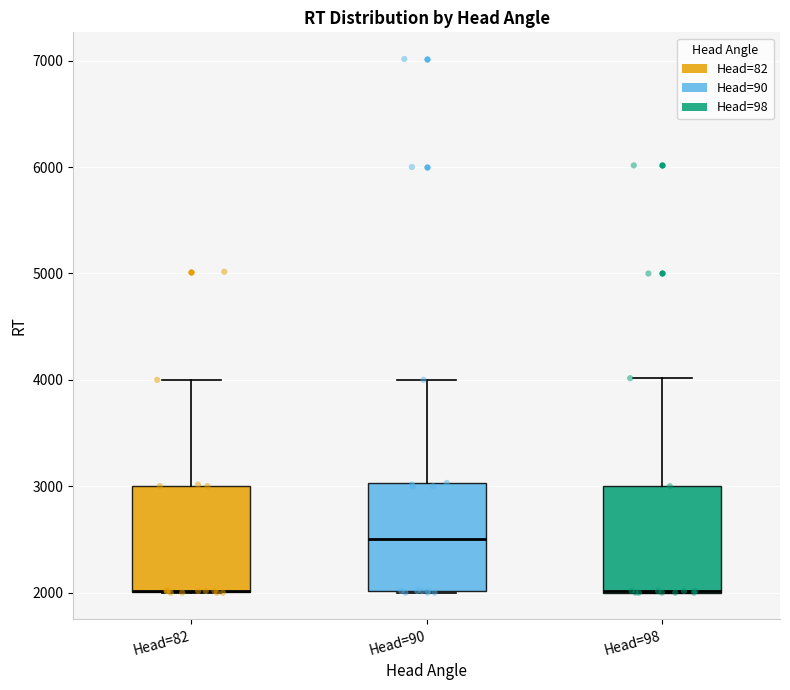

Reading left to right, transcribe this box plot: for each box, give where its median line is, the range the box spans, and where its two whiskers end, as read against the y-axis. The values are not printed on the chart, so give them approximately, as read against the axis.

Head=82: median 2000 (drawn on the box's lower edge), box 2000 to 3000, whiskers 2000 to 4000
Head=90: median 2500, box 2000 to 3000, whiskers 2000 to 4000
Head=98: median 2000 (drawn on the box's lower edge), box 2000 to 3000, whiskers 2000 to 4000